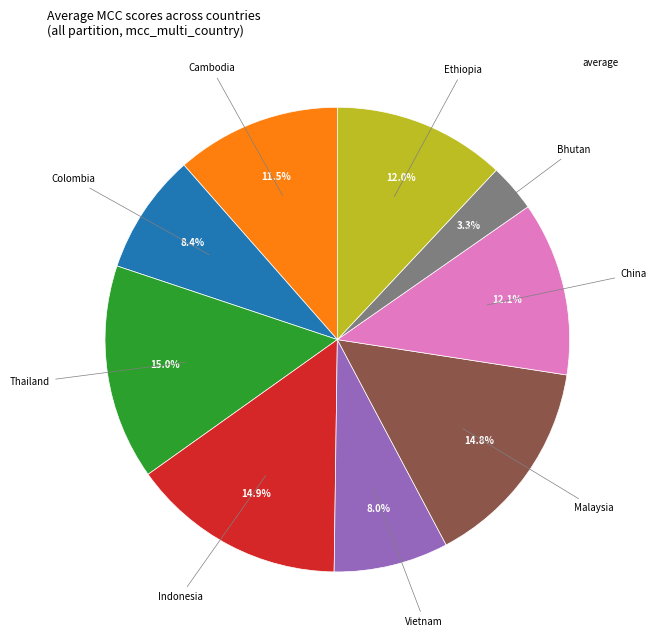

Is there any slice that represents more than half of the pie?

No